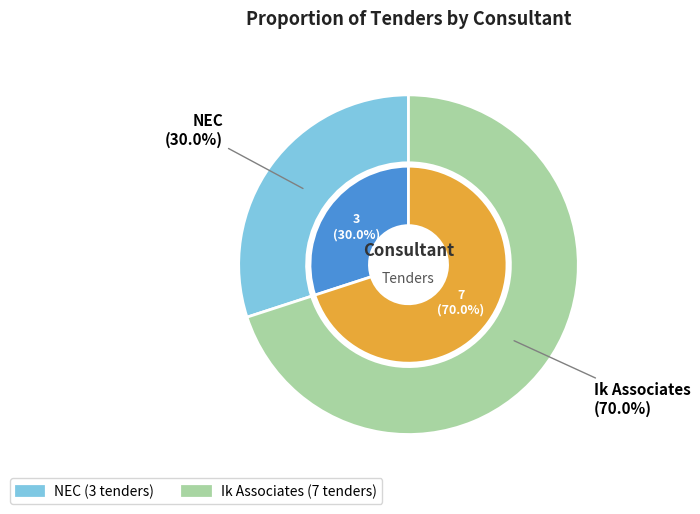

Combined, what portion of the pie is Ik Associates and NEC?

100.0%